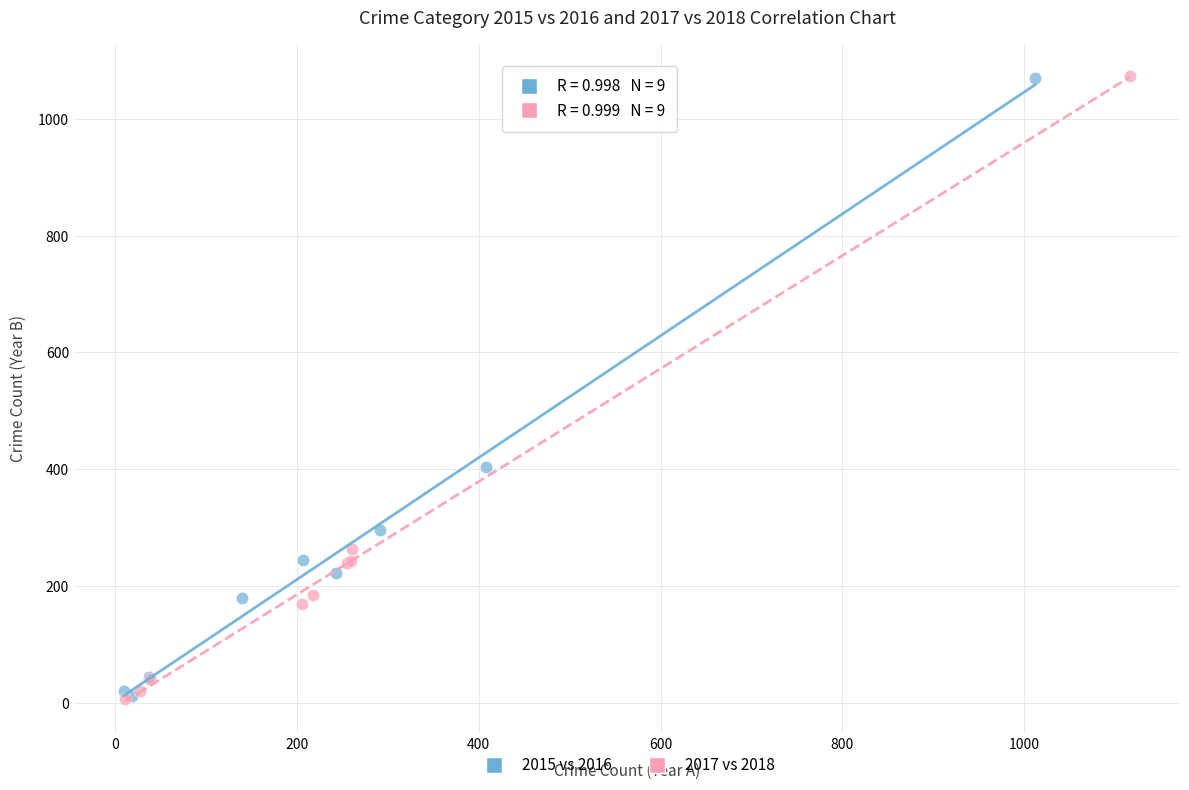

What are all the series names shown in the legend?

2015 vs 2016, 2017 vs 2018